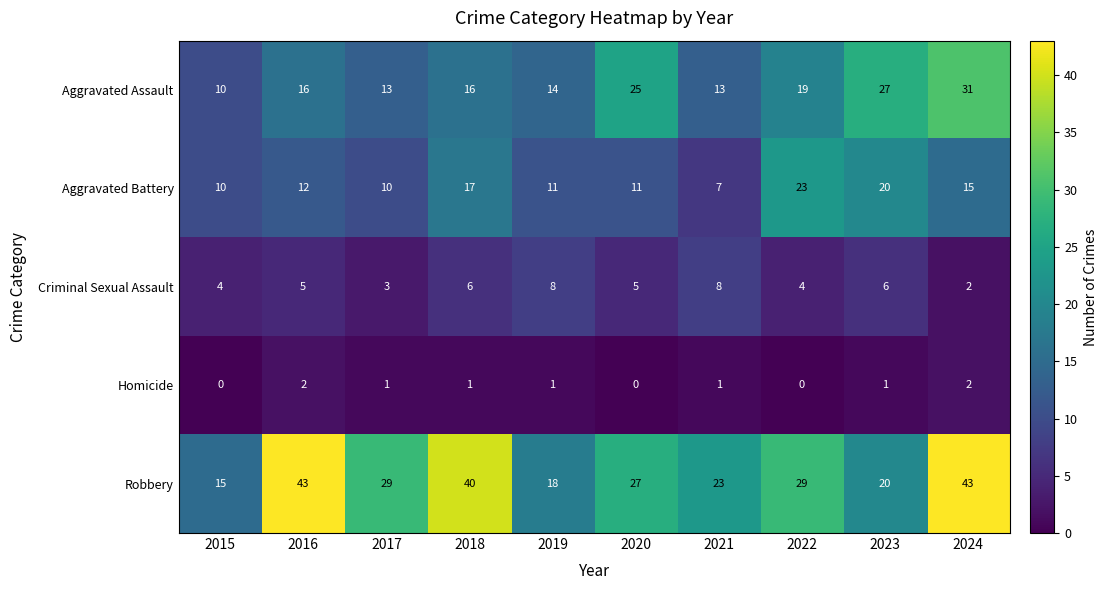

What is the sum of all Homicide values?

9